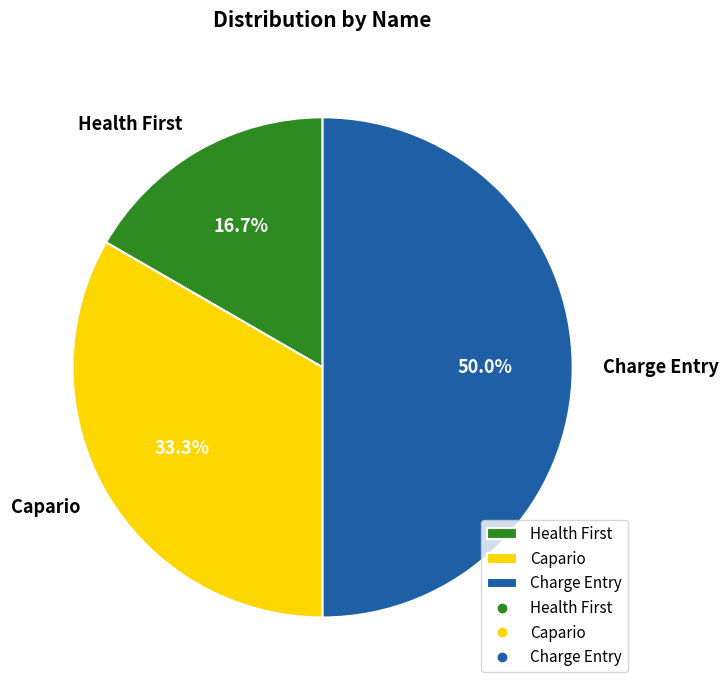

To the nearest percent, what portion does Charge Entry represent?

50%